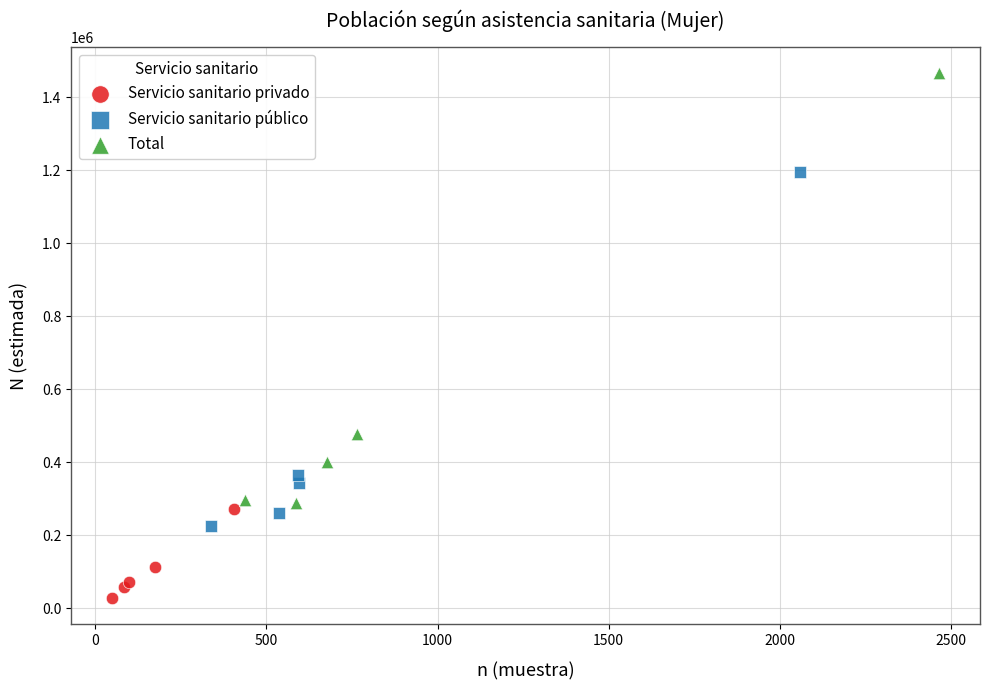

Which series has the largest Y range (max minus min)?

Total